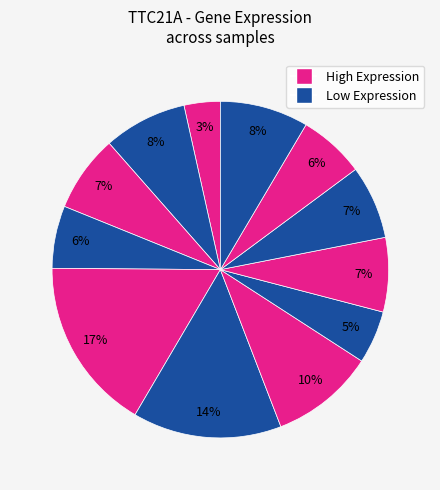

Count the number of slices in the pie.

12